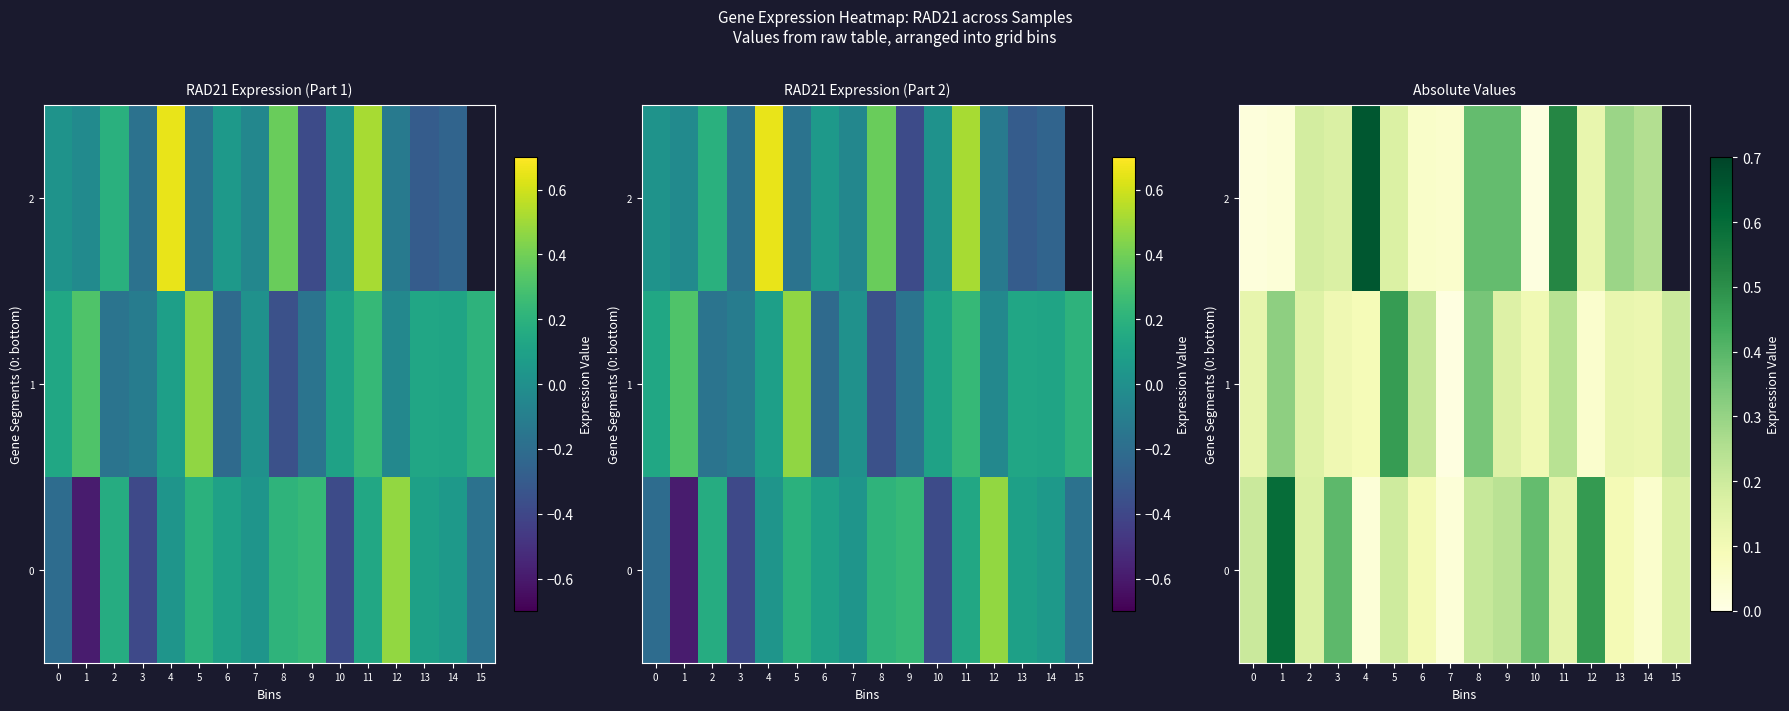

At which label is 2 closest to 0?

10